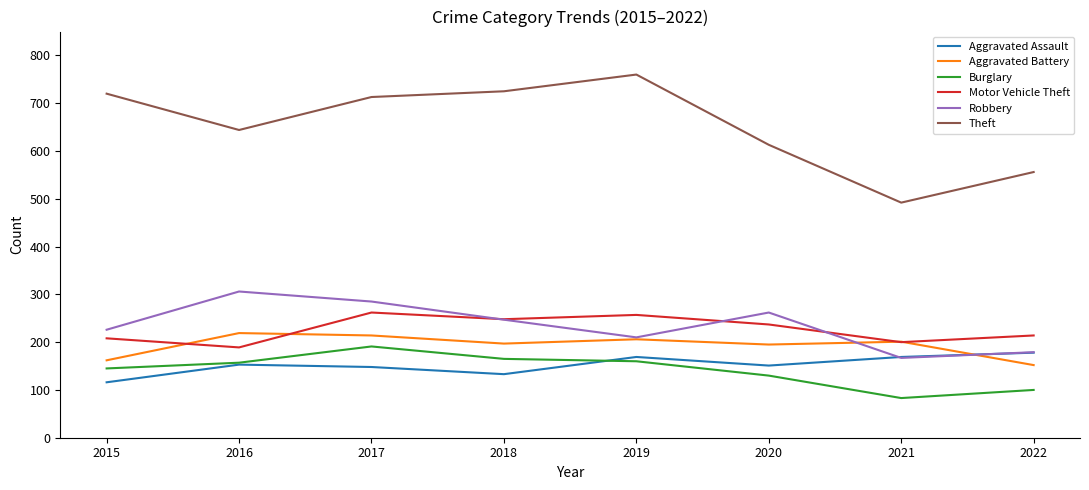

What is the difference between the maximum and minimum values in the Theft series?

268